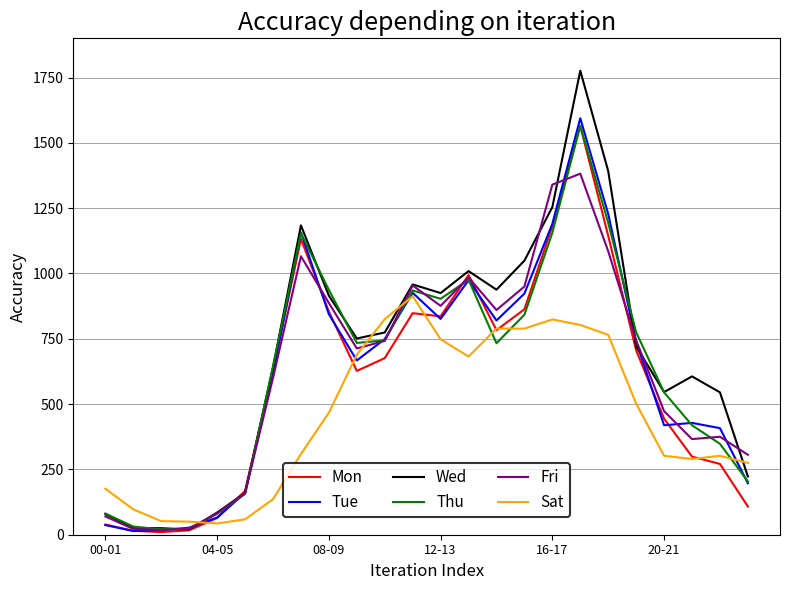

Which series has the widest spread of values?

Wed